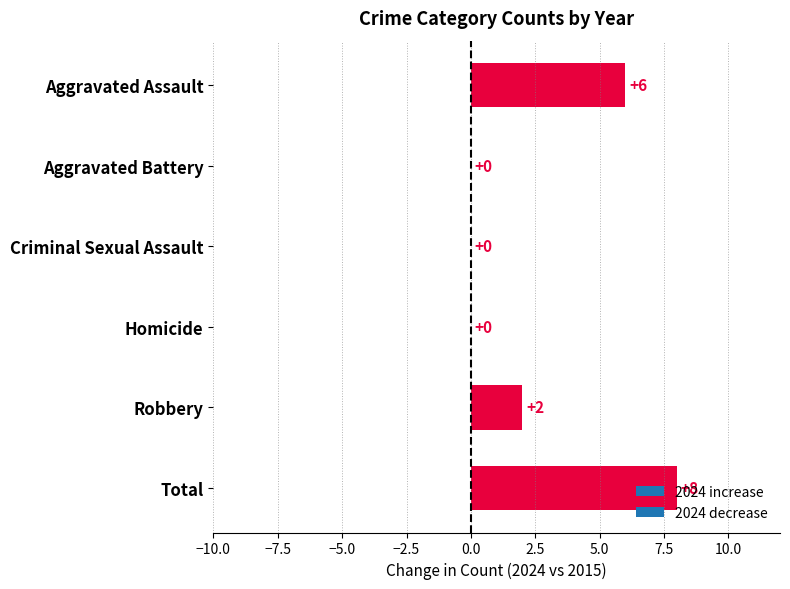

Is it true that the value at Robbery is 1?

False